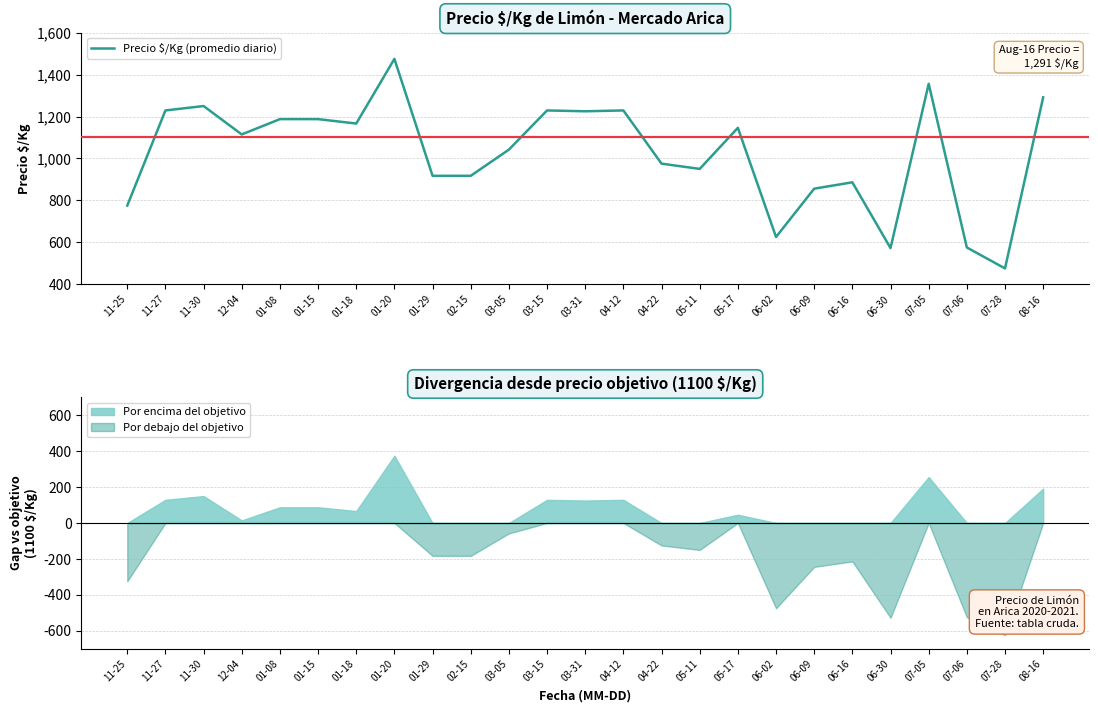

List the labels in order of value, largest first.

01-20, 07-05, 08-16, 11-30, 11-27, 03-15, 04-12, 03-31, 01-08, 01-15, 01-18, 05-17, 12-04, 03-05, 04-22, 05-11, 01-29, 02-15, 06-16, 06-09, 11-25, 06-02, 07-06, 06-30, 07-28